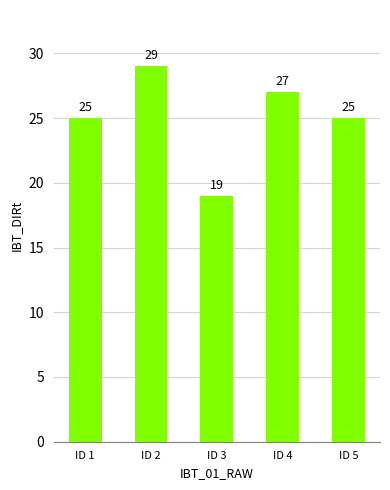

Which label corresponds to the smallest value in the chart?

ID 3